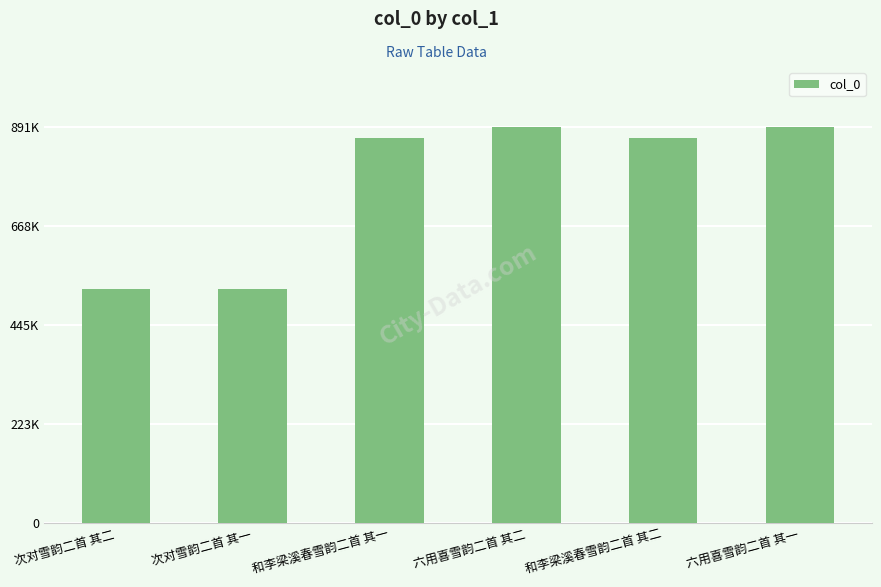

How many values are below 865225?

3